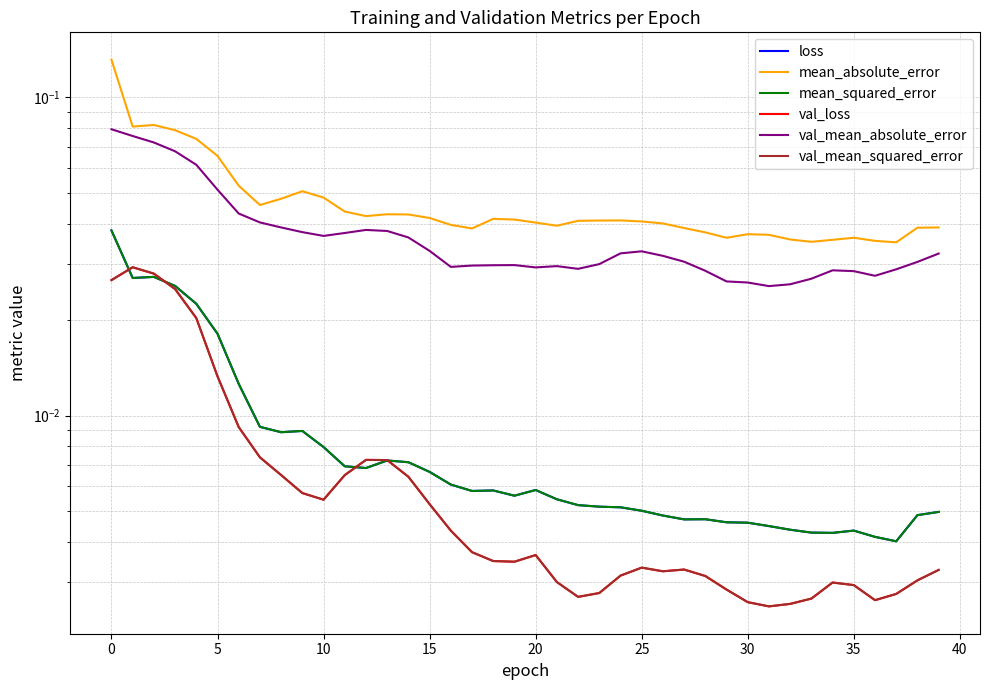

Is this an area chart (filled region under the line)?

No